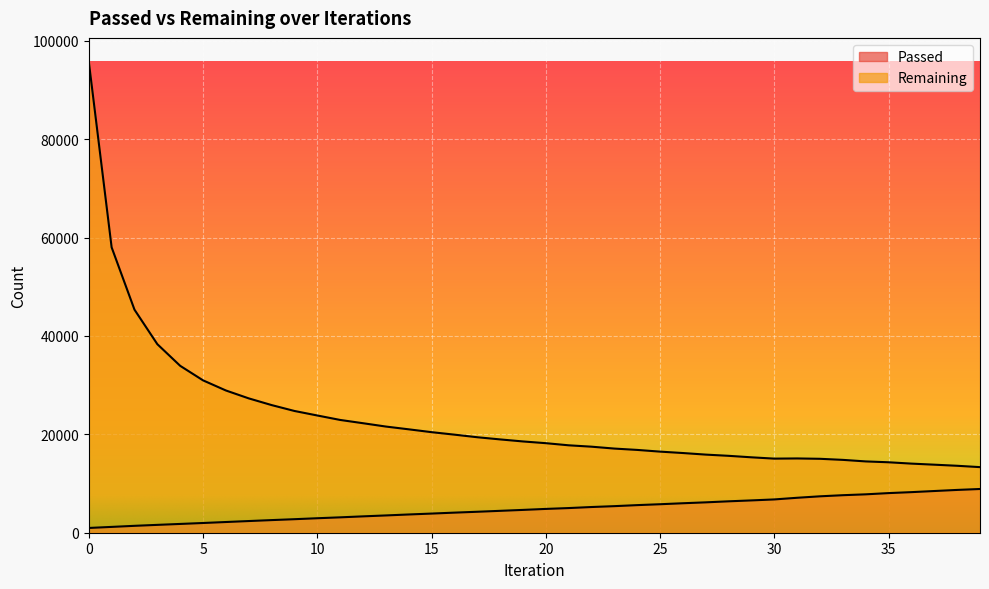

What is the maximum value shown in the chart?

95796